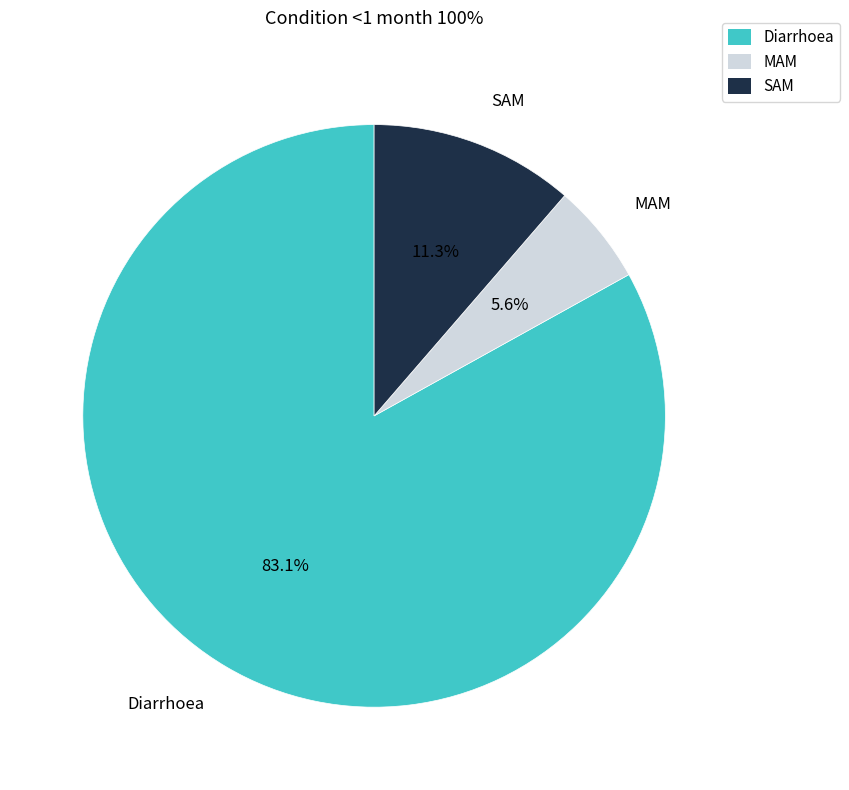

Is the sum of Diarrhoea and SAM greater than half?

Yes